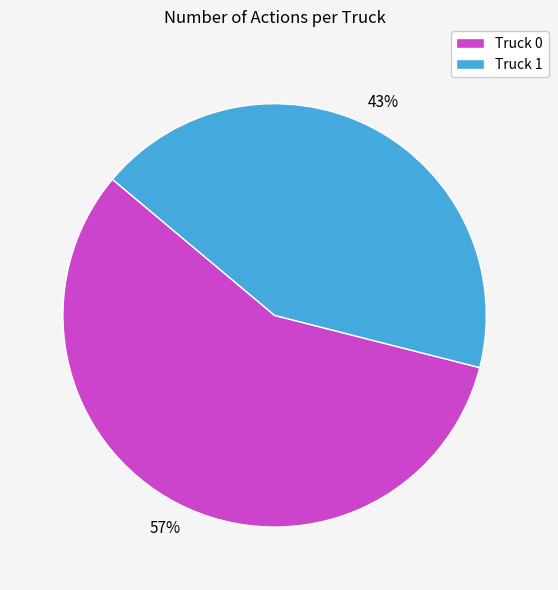

How many segments does this pie chart have?

2